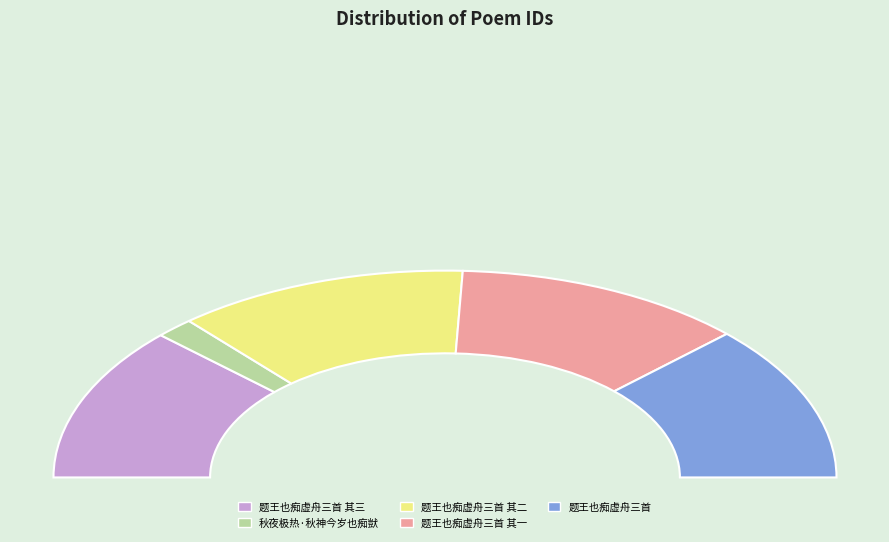

Is it true that 题王也痴虚舟三首 其二 is 39% of the pie?

False